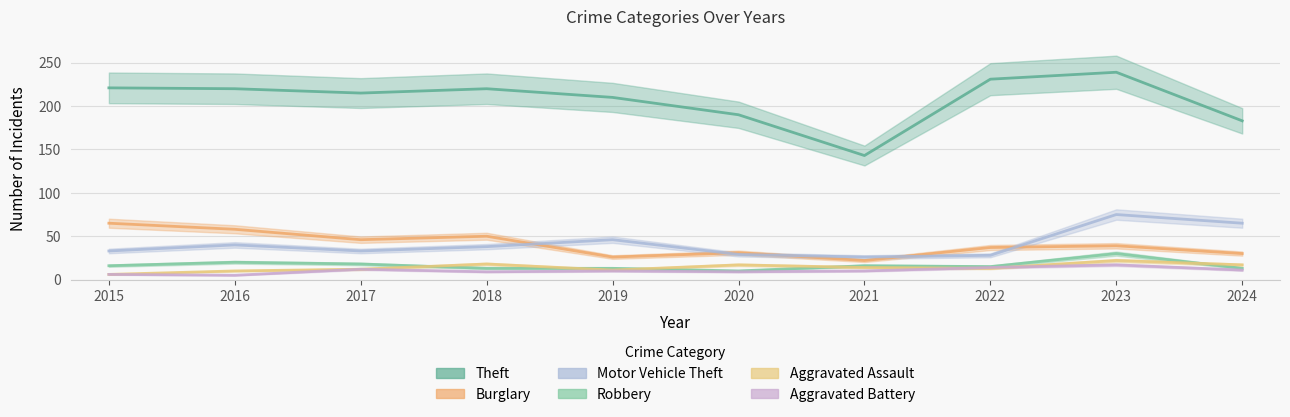

How many data points in Aggravated Battery are above 10?

4